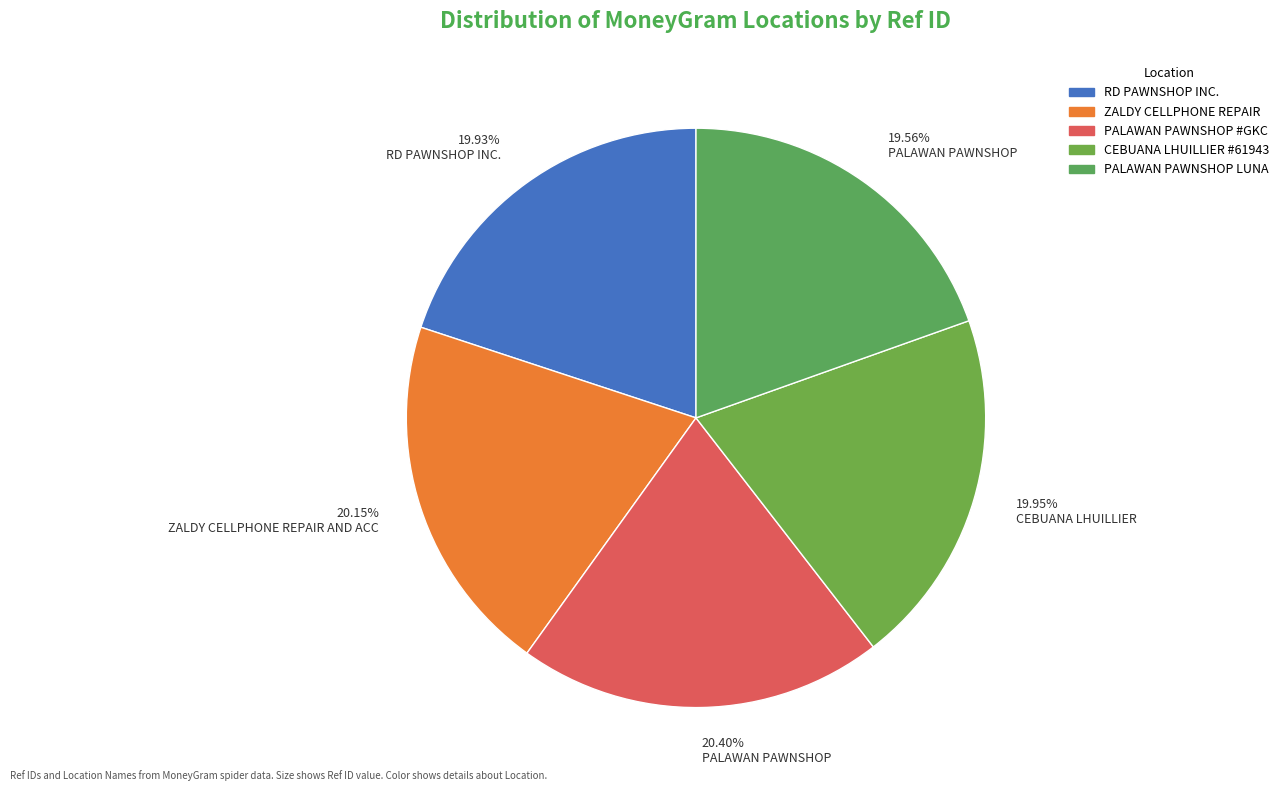

Do 19.95% CEBUANA LHUILLIER and 19.56% PALAWAN PAWNSHOP together represent more than half of the pie?

No